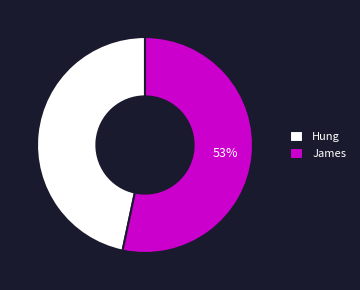

True or false: Hung accounts for 39% of the total.

False